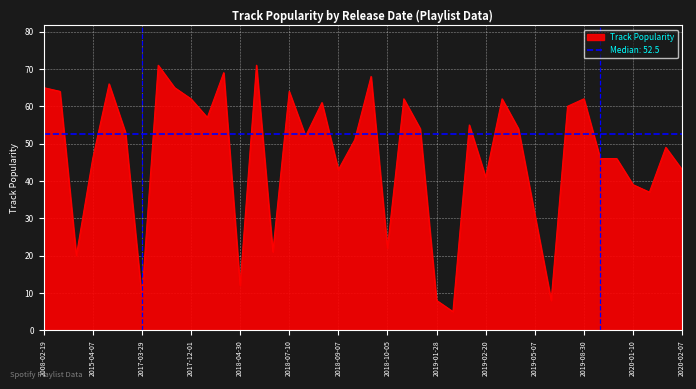

What is the lowest value of the Track Popularity series?

5